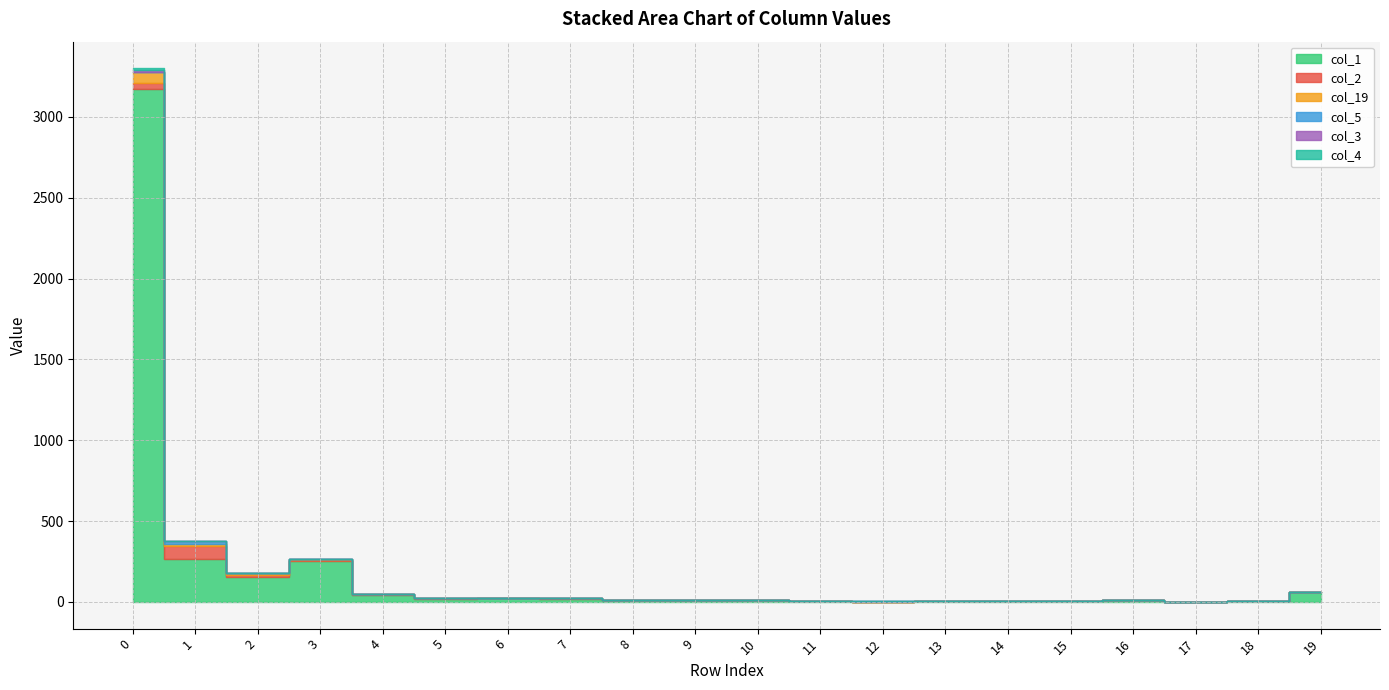

True or false: col_19 has more than 1 interior local peaks.

False